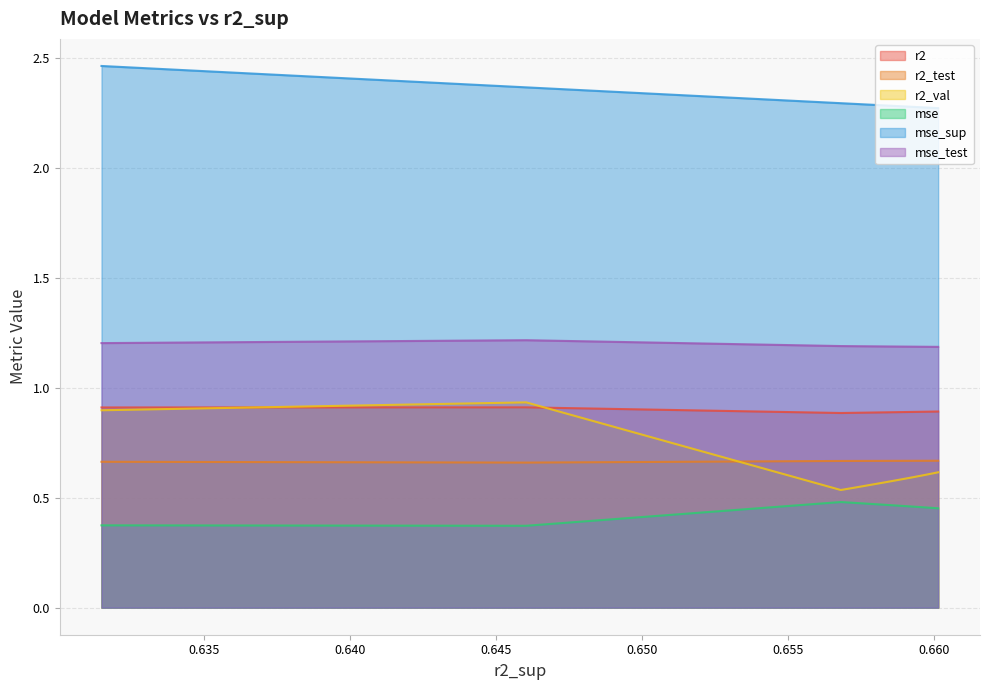

At model_1_39_4, list the series in order from smallest to largest.

mse, r2_val, r2_test, r2, mse_test, mse_sup